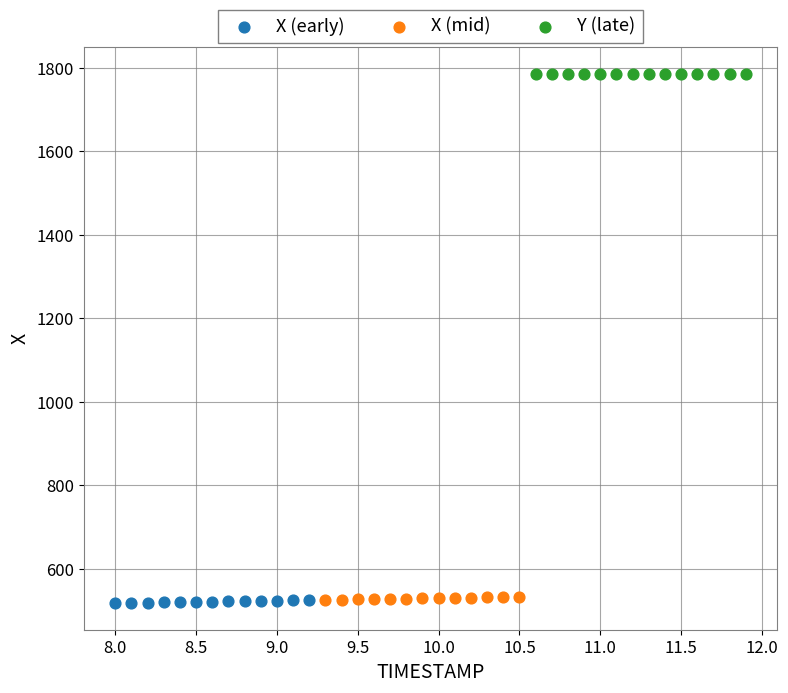

What are all the series names shown in the legend?

X (early), X (mid), Y (late)